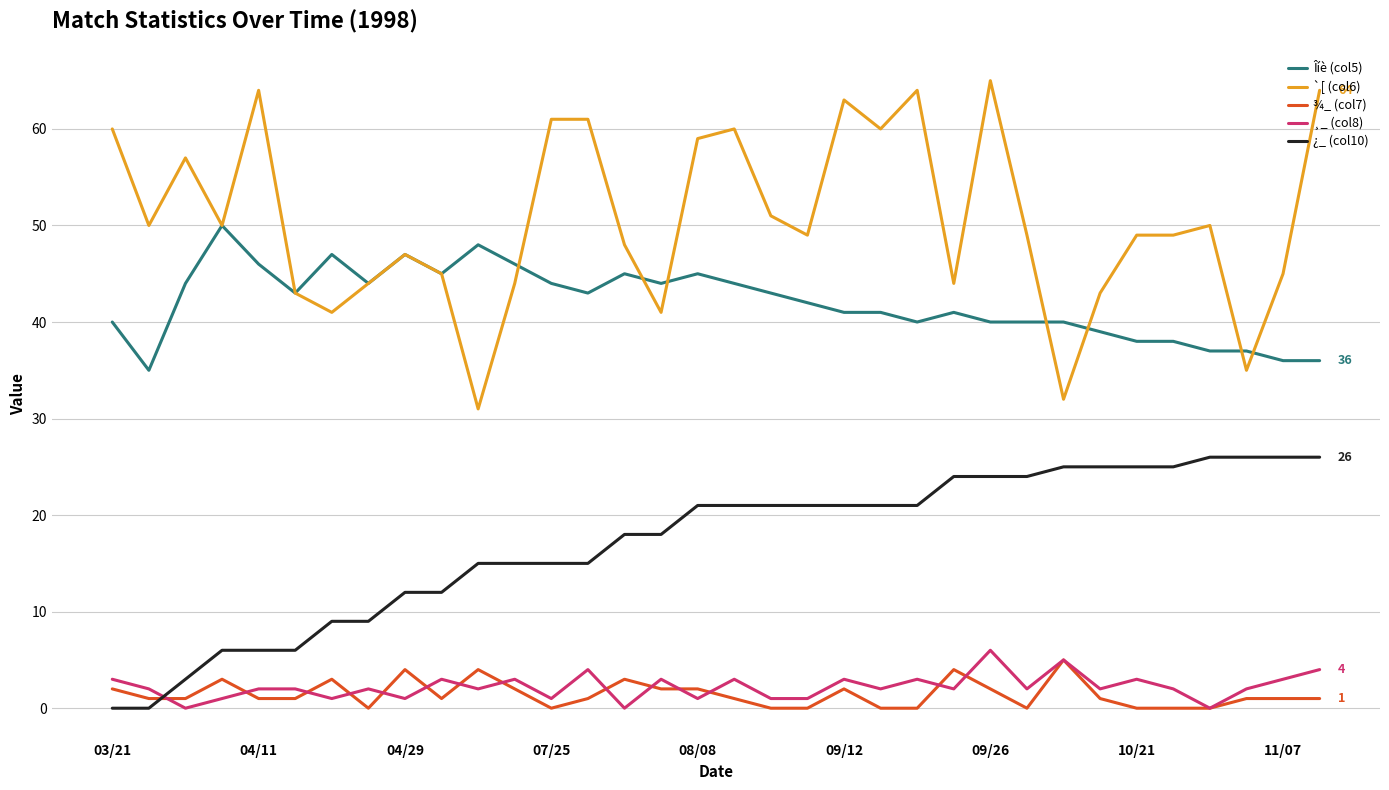

What is the average value of the ¸_ (col8) series?

2